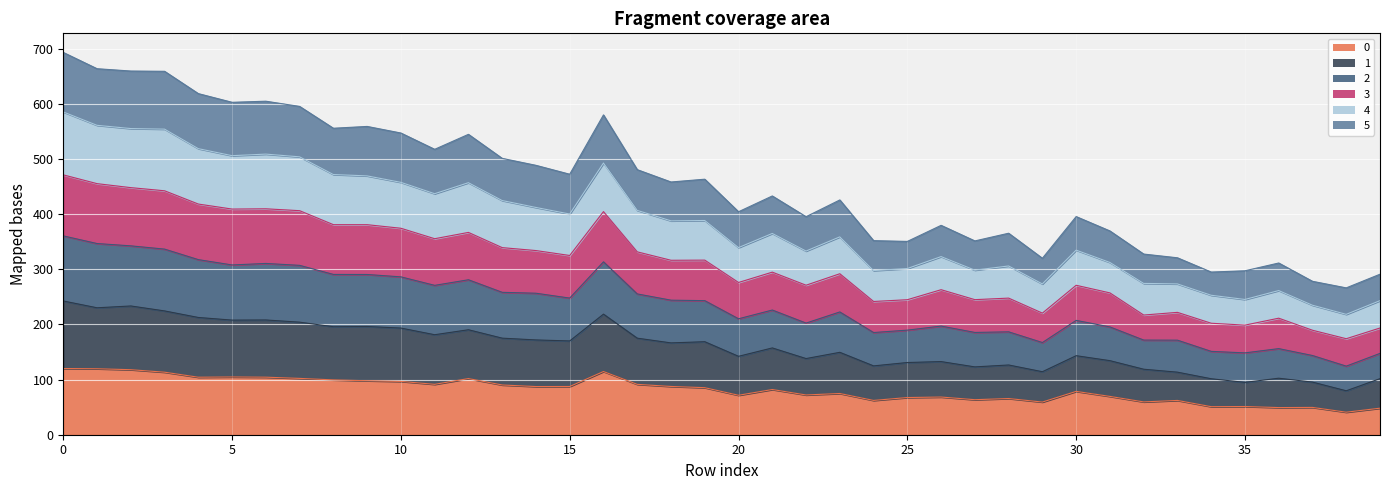

At how many categories does at least one series exceed 554?

11